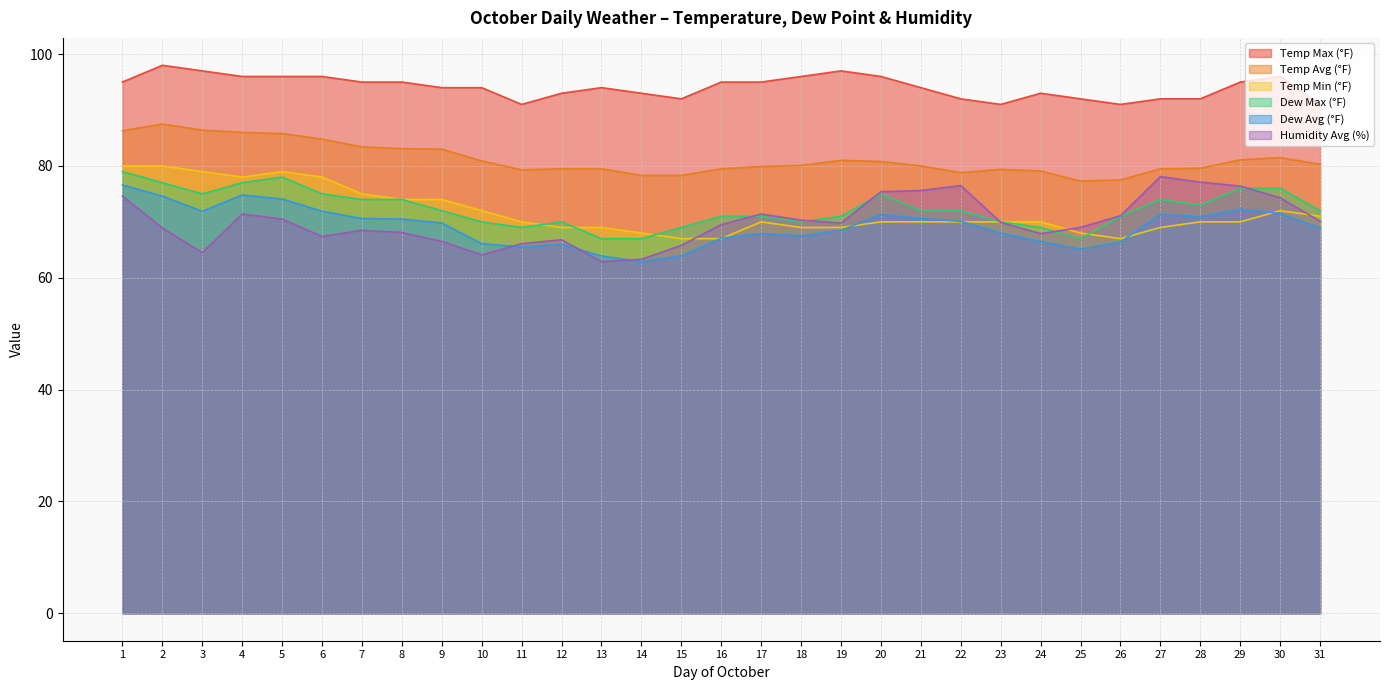

Is it true that Dew Max (°F) equals 42.8 at 1?

False